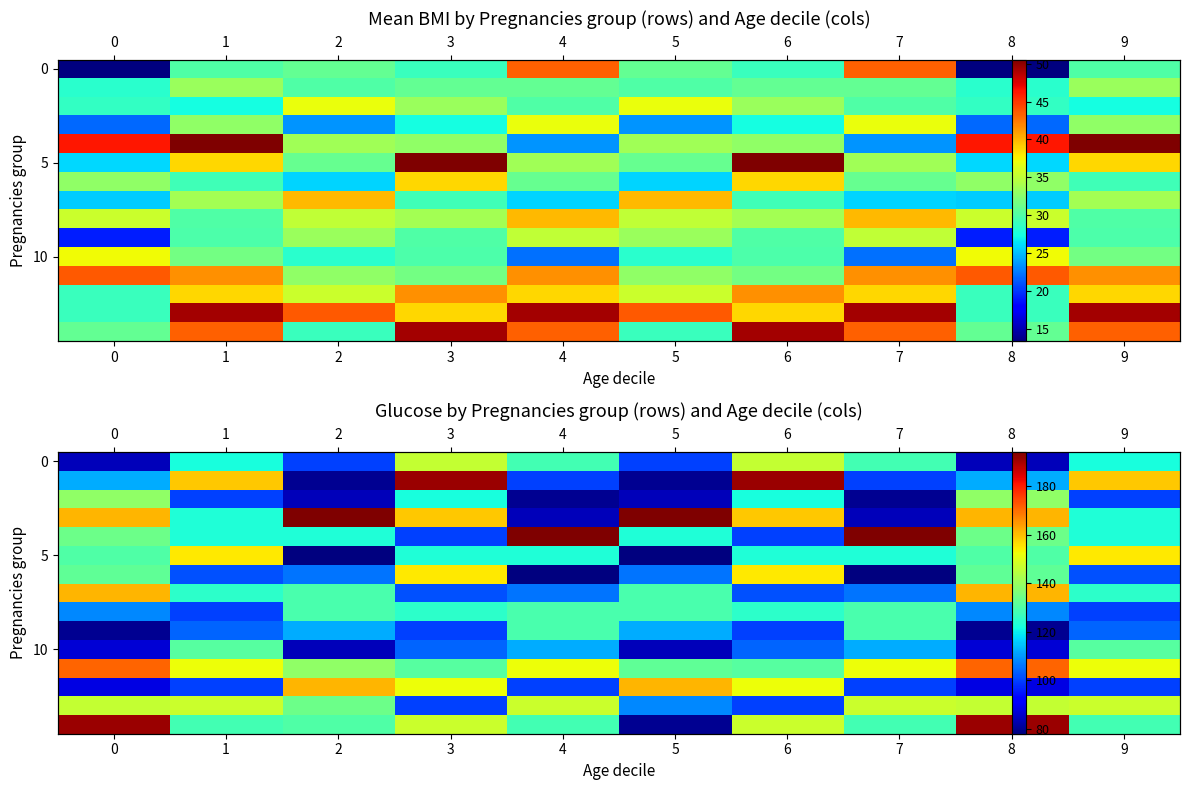

Which category has the highest value across all series?

2